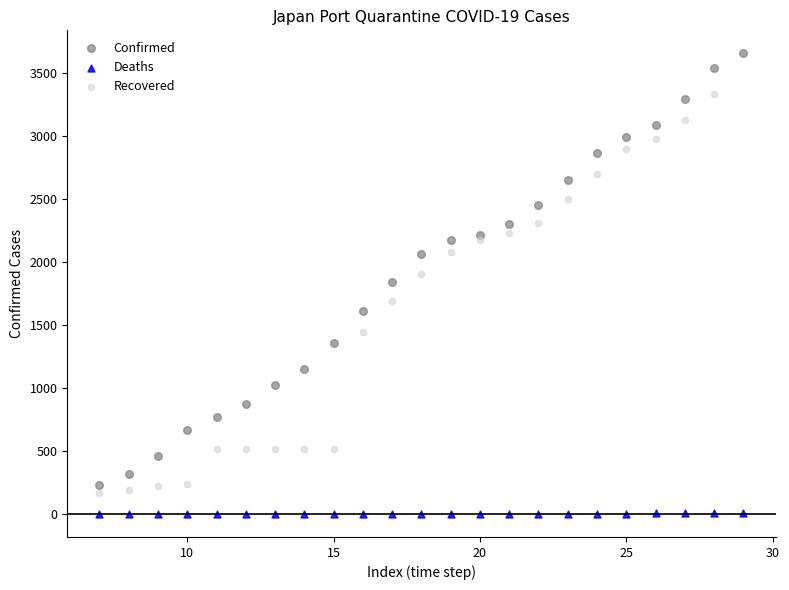

Which series has the widest spread of Y values?

Confirmed